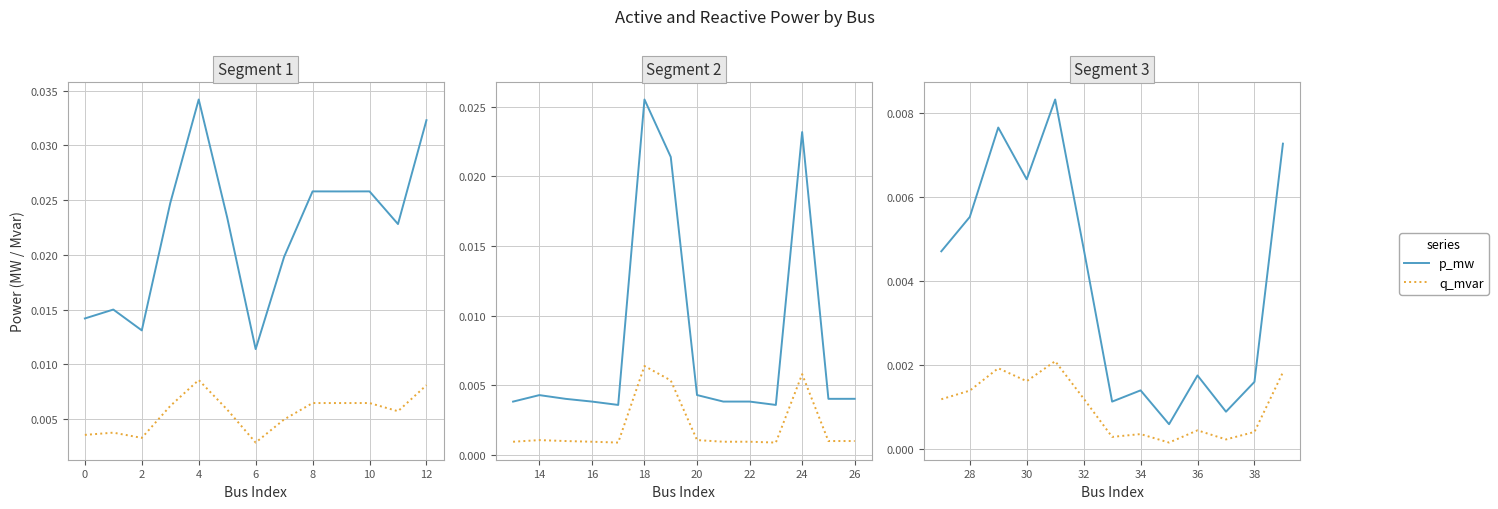

How many distinct data groups are displayed?

2